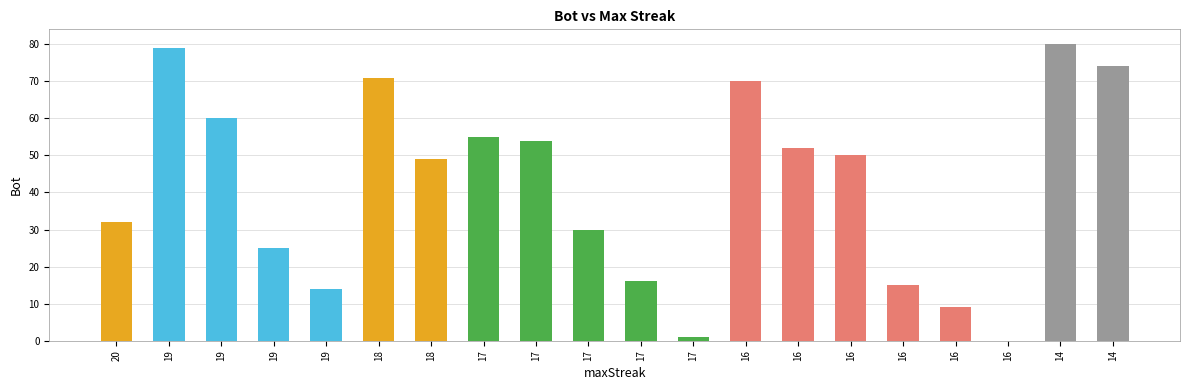

Where does the data first go above 50?

19